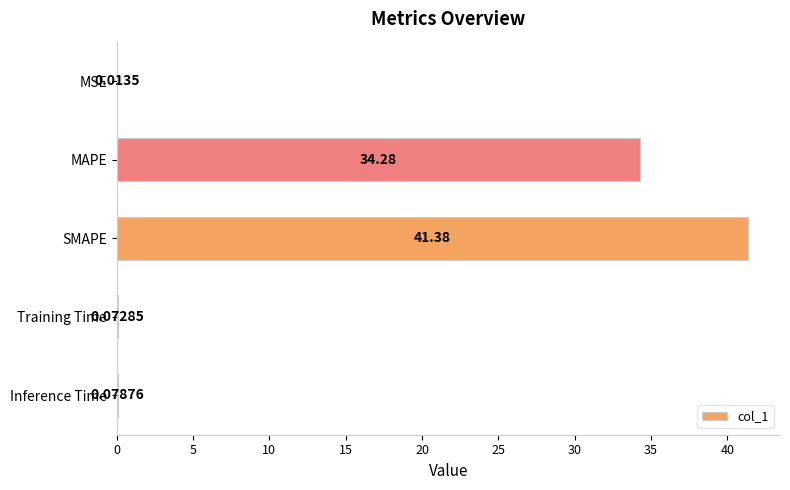

What is the change in value from MSE to SMAPE?

+41.4